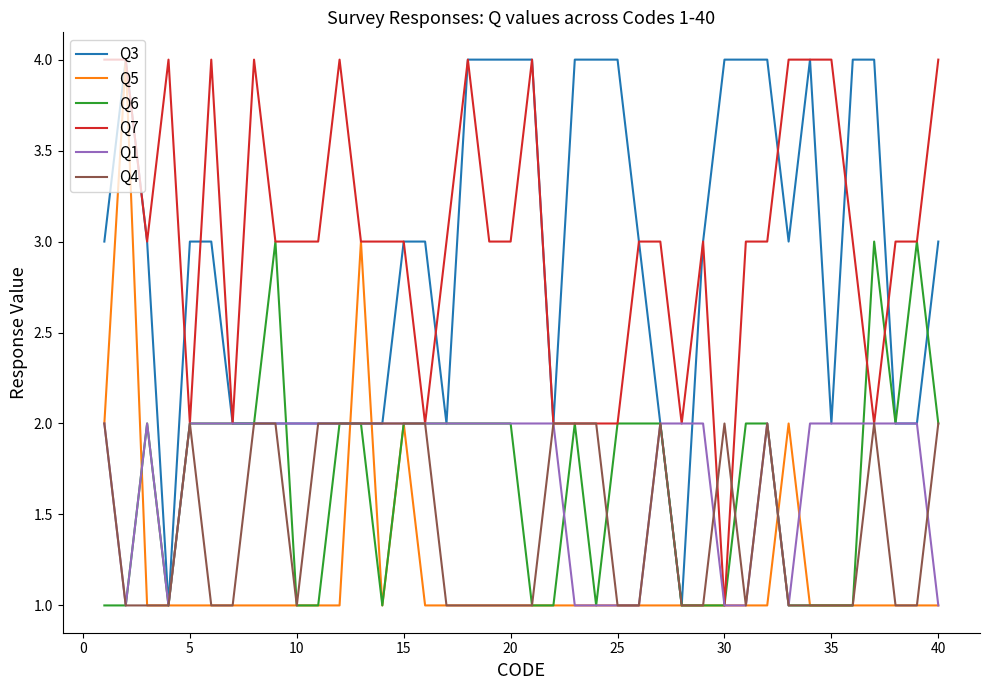

What are all the series names shown in the legend?

Q3, Q5, Q6, Q7, Q1, Q4